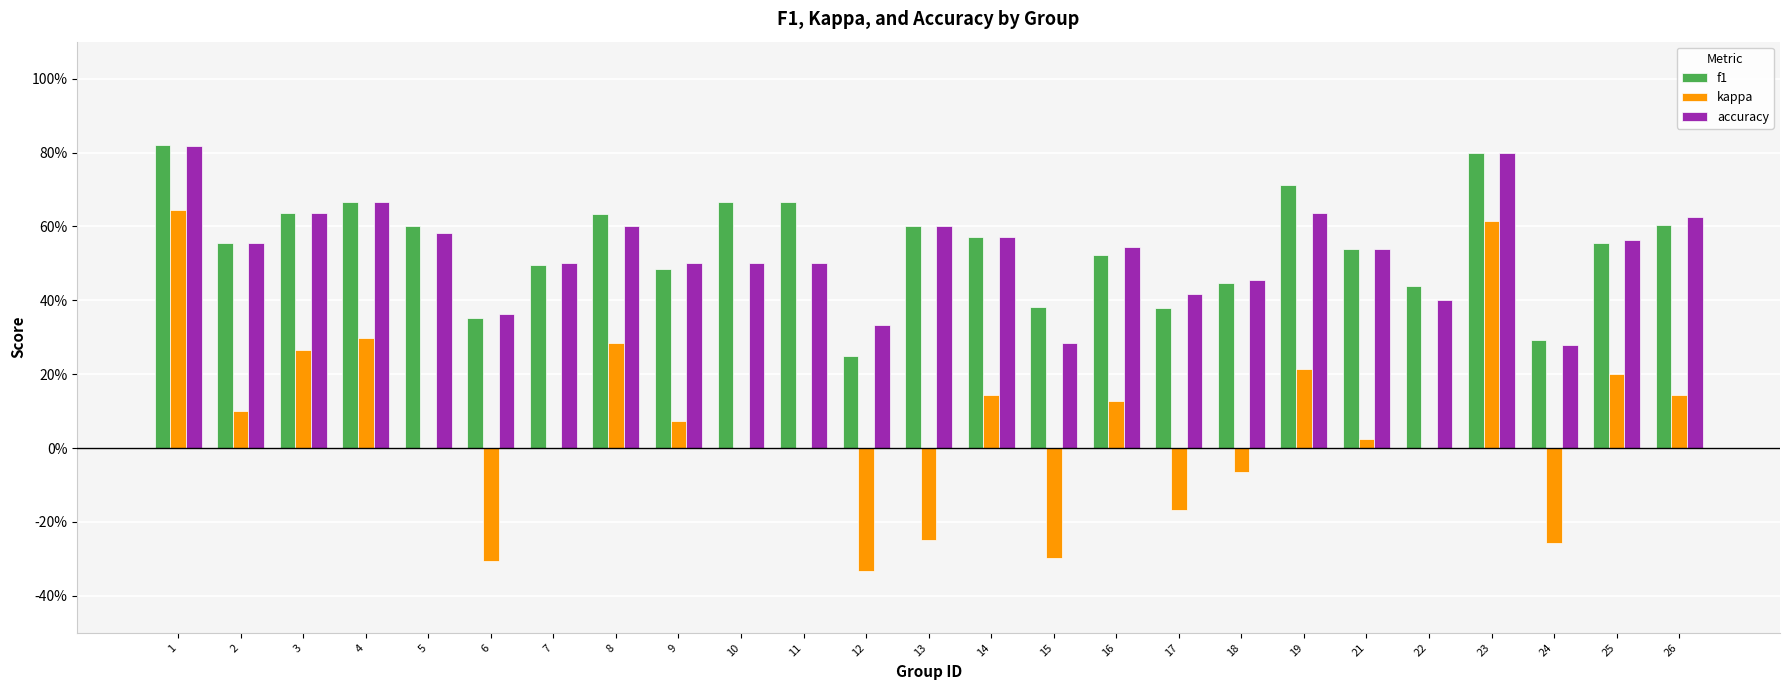

Where is f1 nearest to the value 0?

12